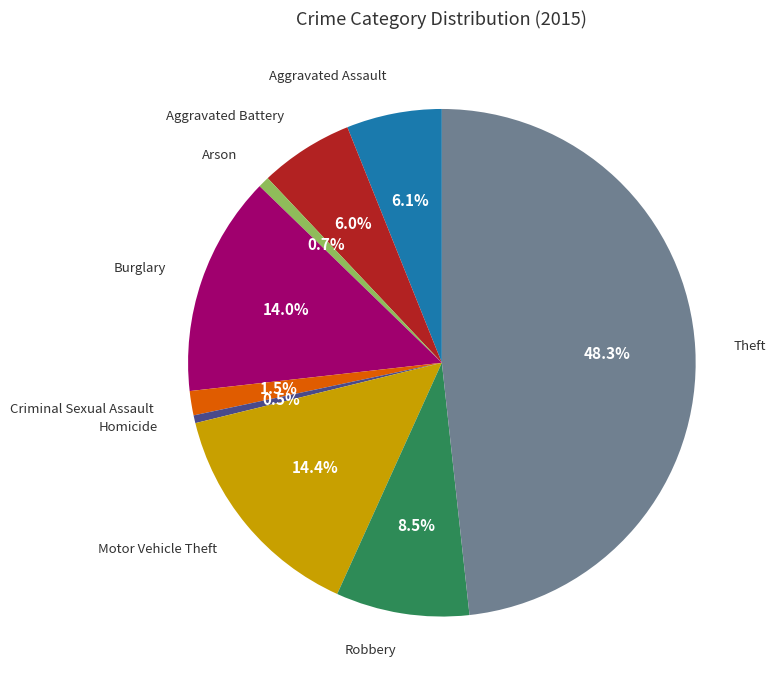

How many slices are in this pie chart?

9